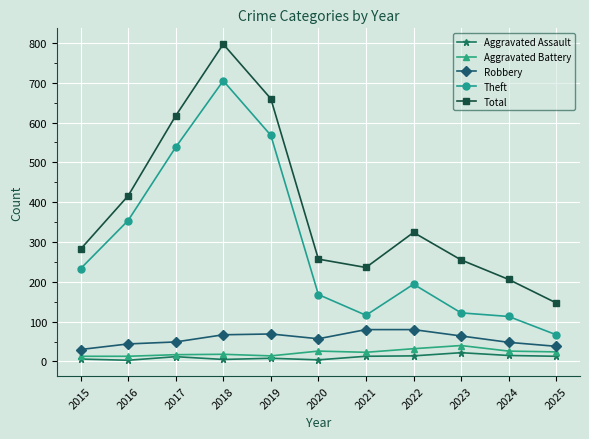

What are all the series names shown in the legend?

Aggravated Assault, Aggravated Battery, Robbery, Theft, Total